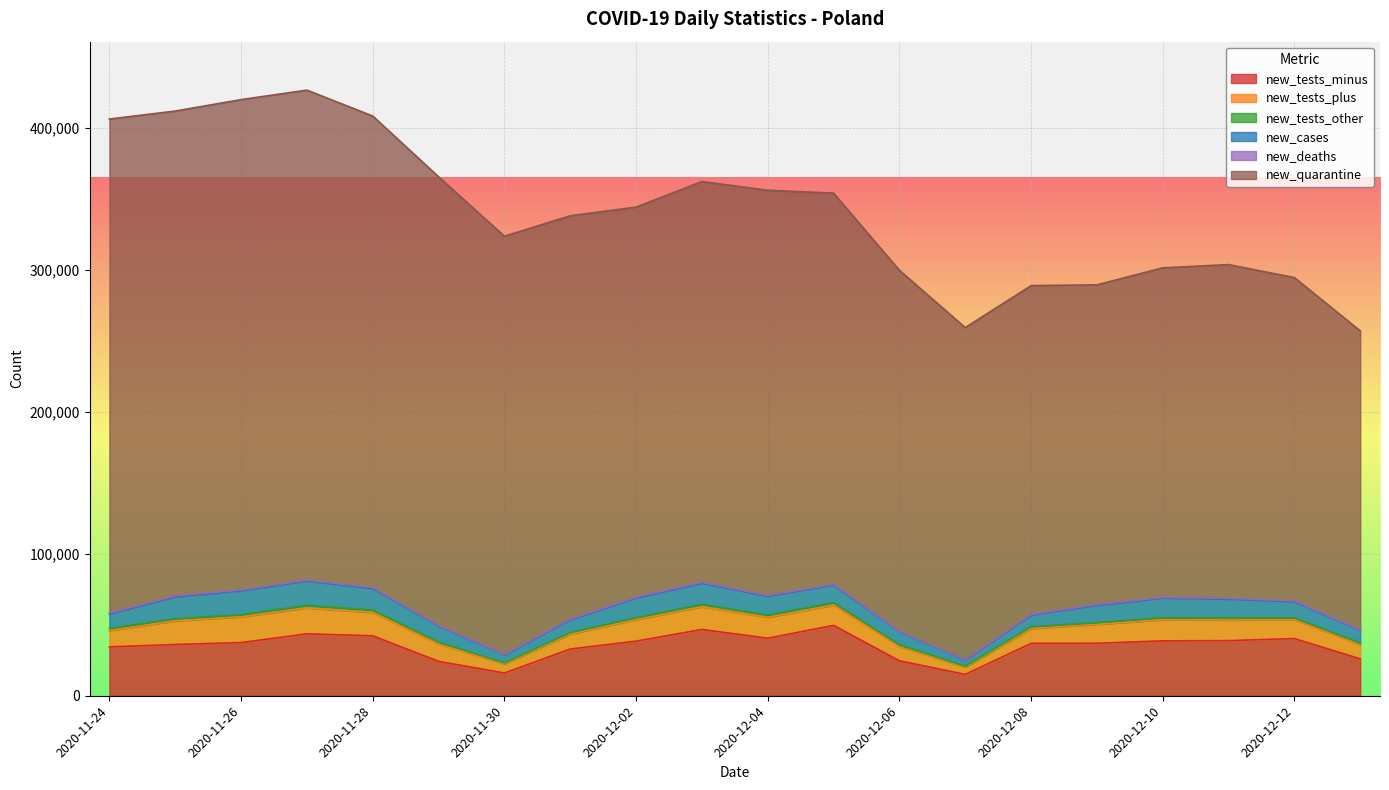

Reading right to left, list all the values displayed in this chart.

new_tests_minus: 25981	40286	38840	38673	36964	36901	15058	24633	49585	40530	46709	38468	32918	16016	24238	42242	43628	37467	36105	34425
new_tests_plus: 10132	13233	14539	14880	13353	10483	5103	10070	14323	14757	15979	15171	10522	6441	12276	16469	18247	18161	16672	11502
new_tests_other: 968	1310	1599	1498	1220	1202	663	1166	1719	1585	1764	1417	1095	717	1228	1657	1888	1492	1511	1613
new_cases: 8978	11498	13105	13747	12164	8315	4424	9175	12430	13230	14838	13870	9066	5734	11483	15183	17059	16846	15360	10141
new_deaths: 188	502	544	470	568	411	92	228	502	531	620	609	449	121	283	599	579	580	674	540
new_quarantine: 210836	227813	235155	232242	225269	231665	234065	254509	275582	285534	282408	274769	284156	294775	316146	332314	345333	345501	341659	348135